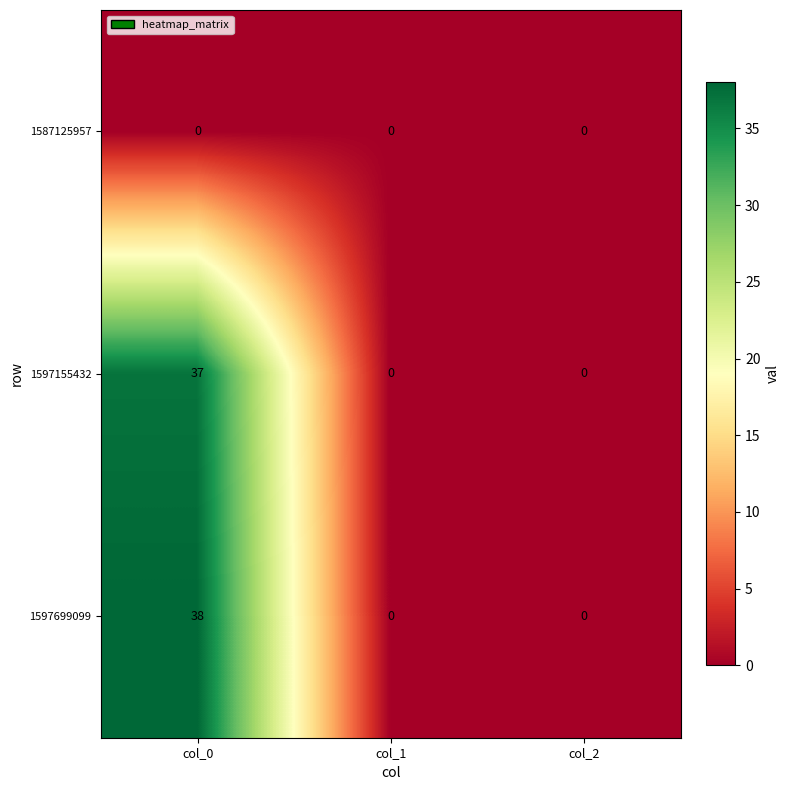

The value of 1597699099 at col_1 is -23. True or false?

False